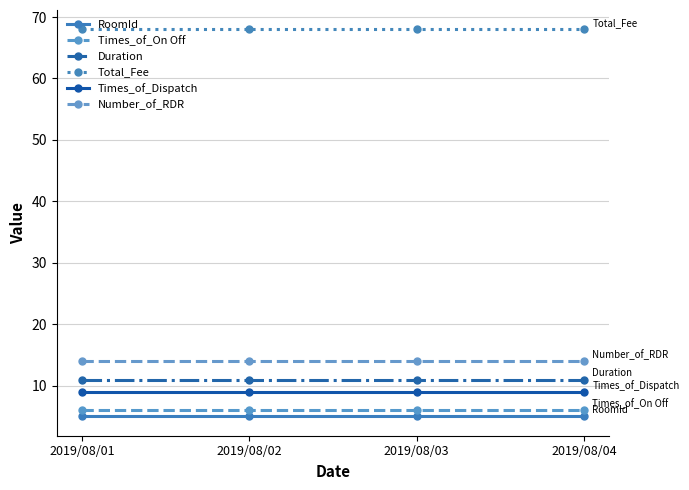

Reading left to right, transcribe all the data shown in this chart.

RoomId: 5	5	5	5
Times_of_On Off: 6	6	6	6
Duration: 11	11	11	11
Total_Fee: 68	68	68	68
Times_of_Dispatch: 9	9	9	9
Number_of_RDR: 14	14	14	14